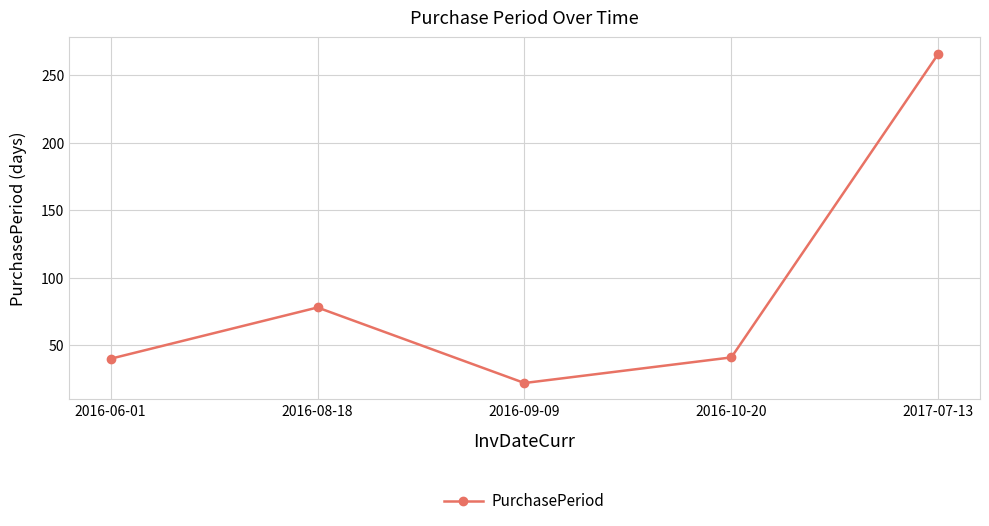

True or false: the data shows 6 at 2016-09-09.

False